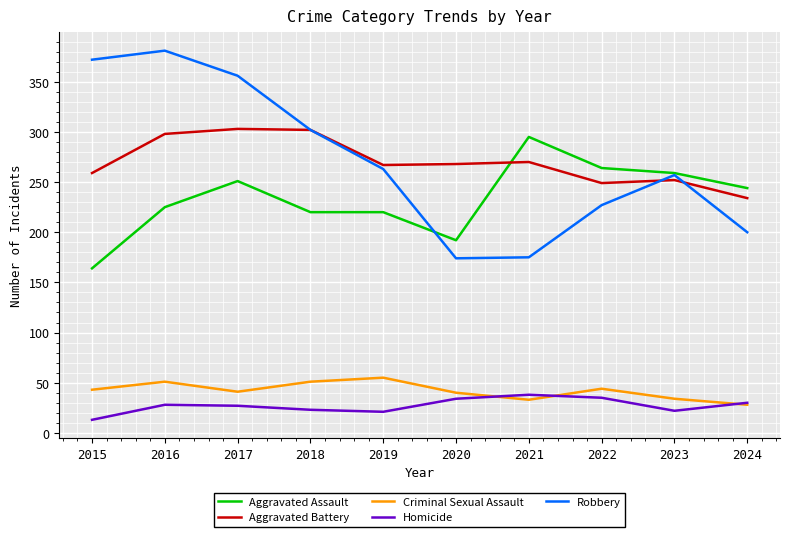

Which series changed the most between 2015 and 2017?

Aggravated Assault